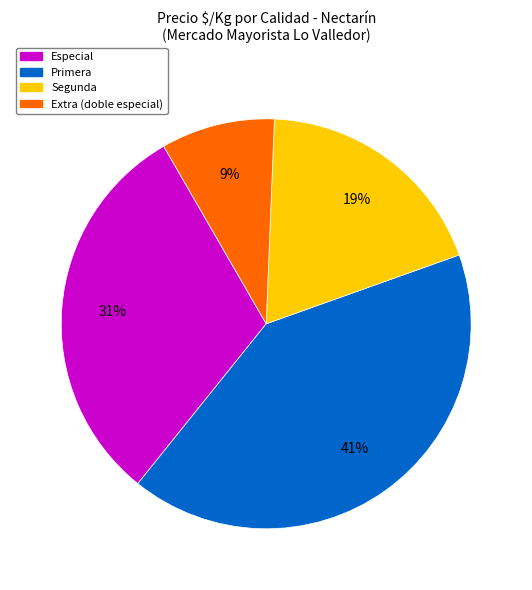

How many slices are in this pie chart?

4